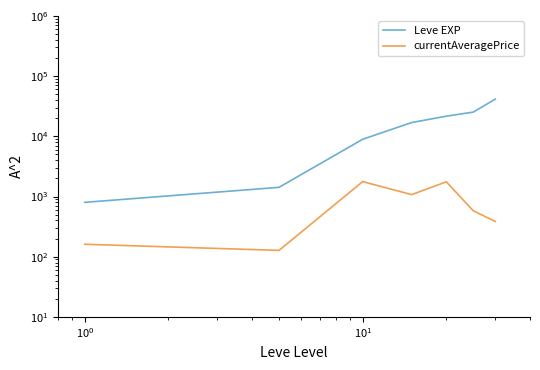

Does the chart display data point markers on the line(s)?

No